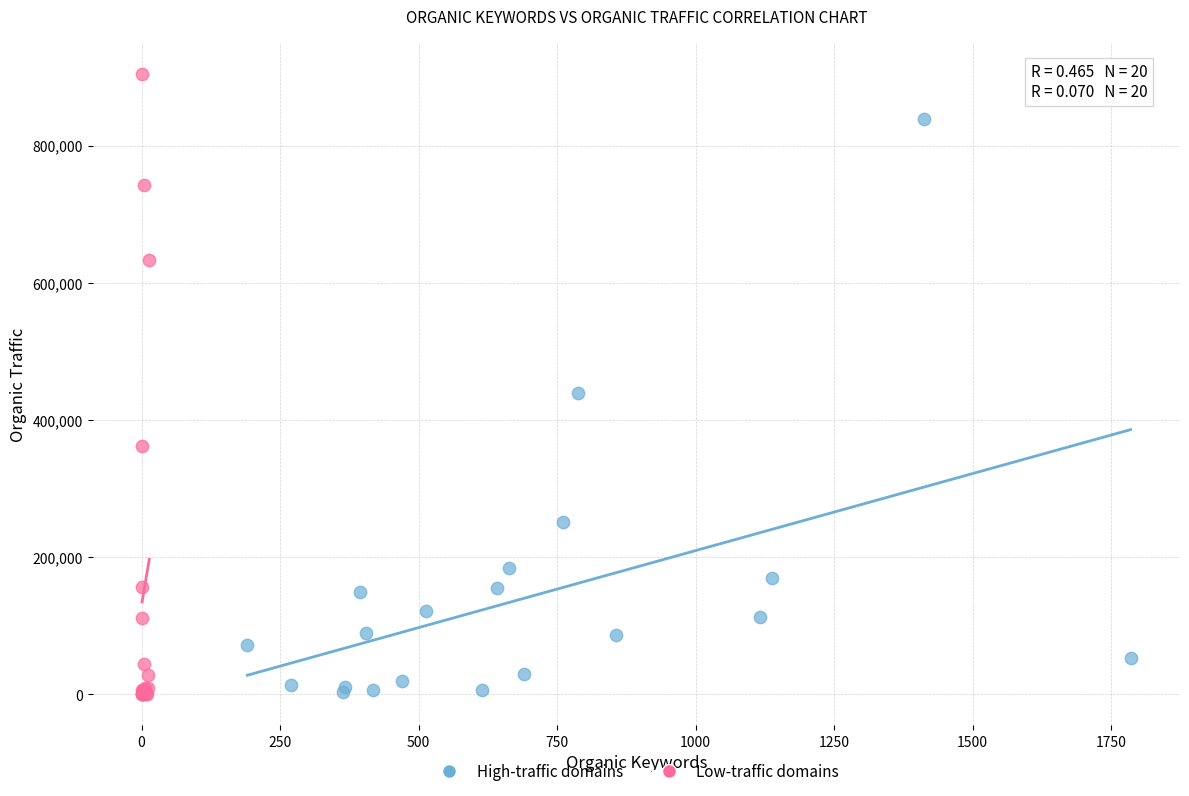

Which series has the widest spread of Y values?

Low-traffic domains